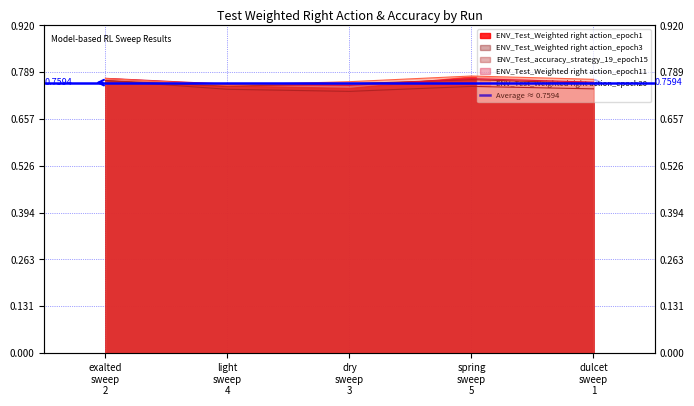

Count the ENV_Test_Weighted right action_epoch11 values in the range 0 to 1.

5